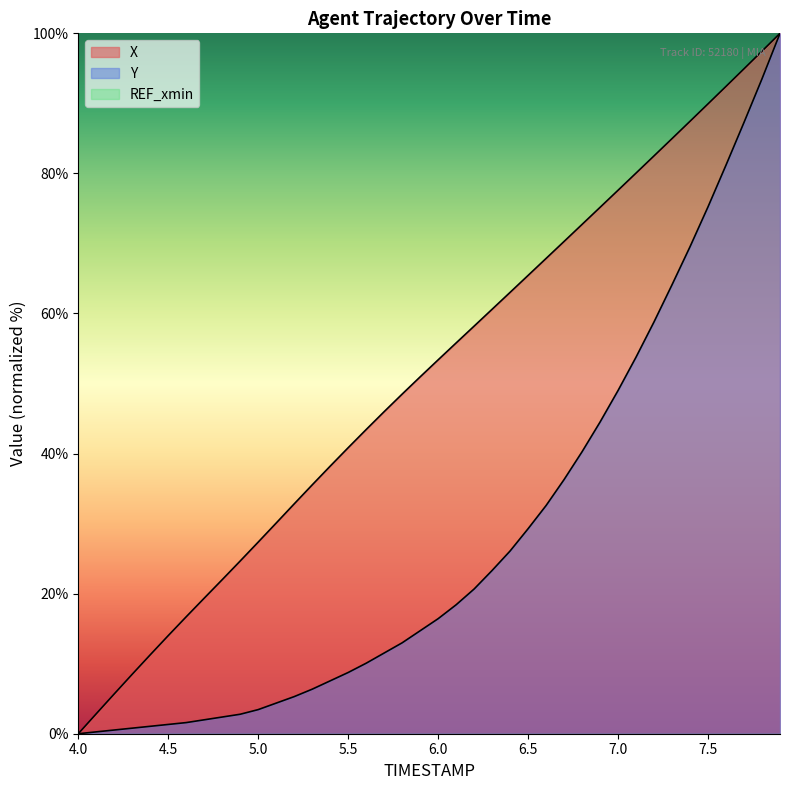

What is the value of the Y point at the 38th from the left?

87.3